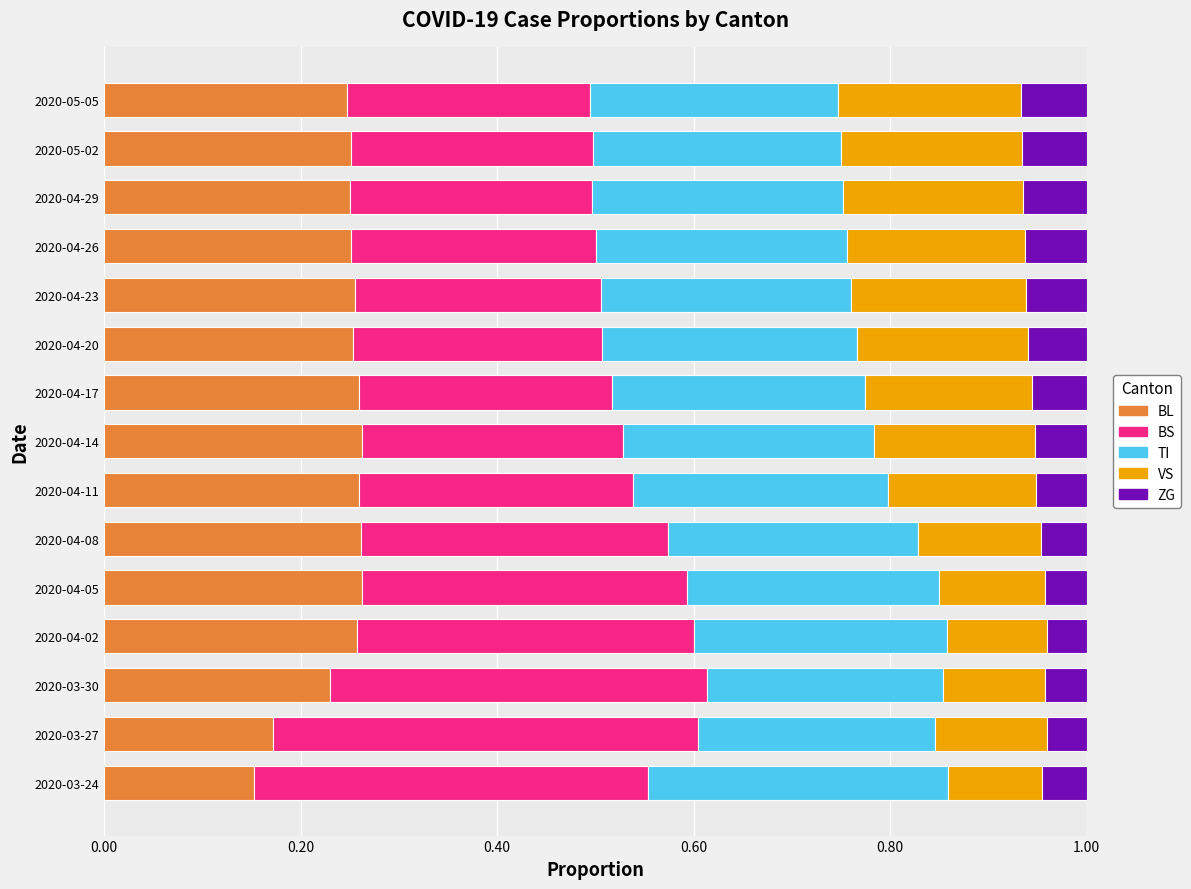

Count the number of data series in this chart.

5